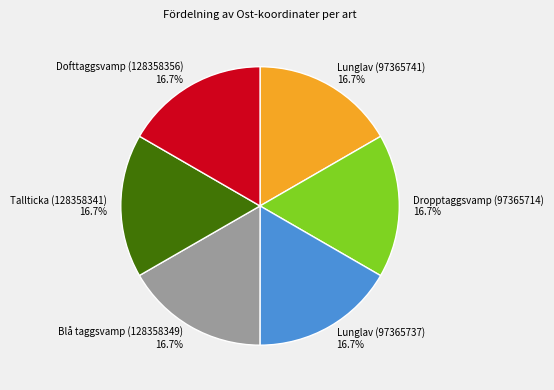

Is it true that Lunglav (97365737) is 23% of the pie?

False